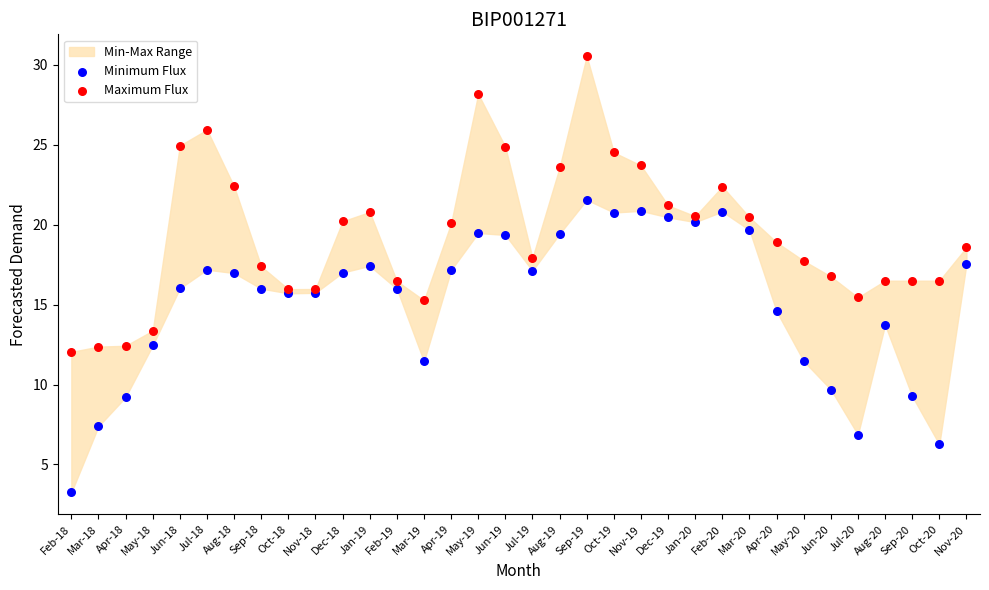

Which series reaches the minimum Y coordinate?

Minimum Flux